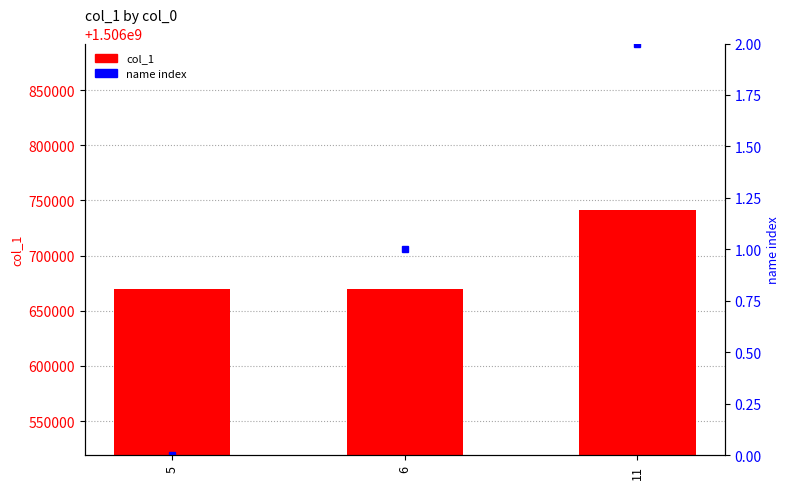

Approximately how many times larger is the value at 5 compared to 11?

1.0